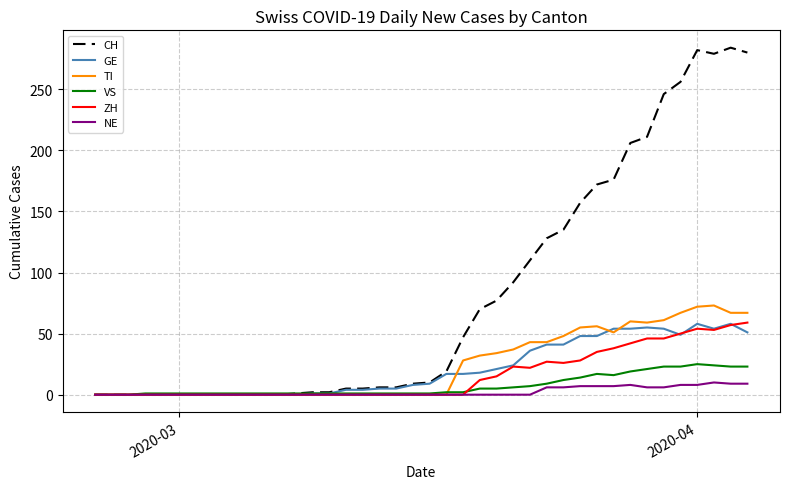

Which series has the largest range (max minus min)?

CH